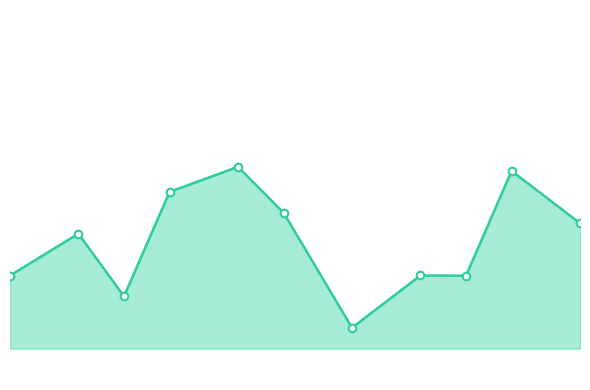

Does the chart have visible grid lines?

No